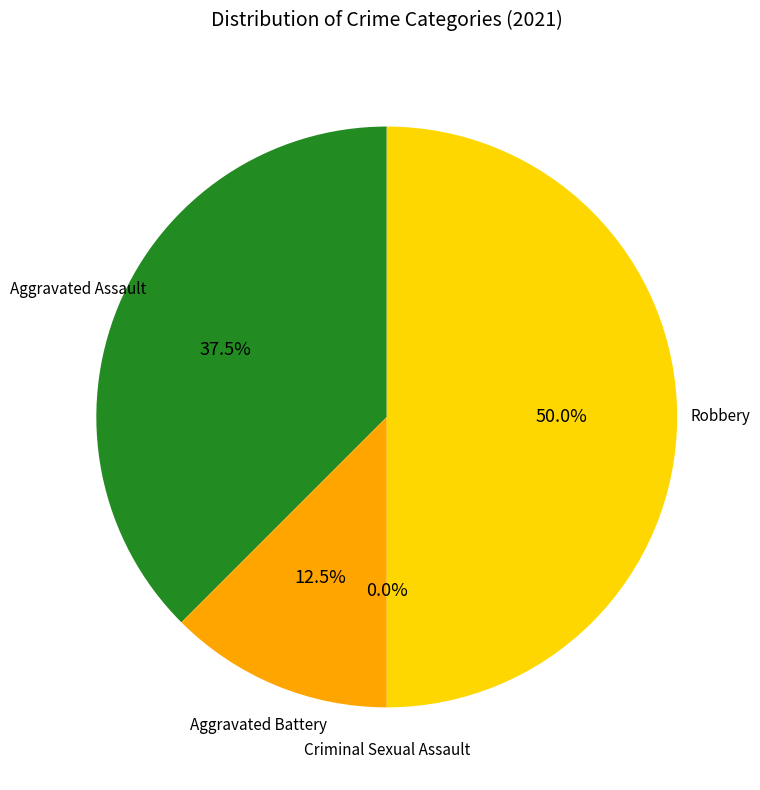

Rank the categories by value from highest to lowest.

Robbery, Aggravated Assault, Aggravated Battery, Criminal Sexual Assault